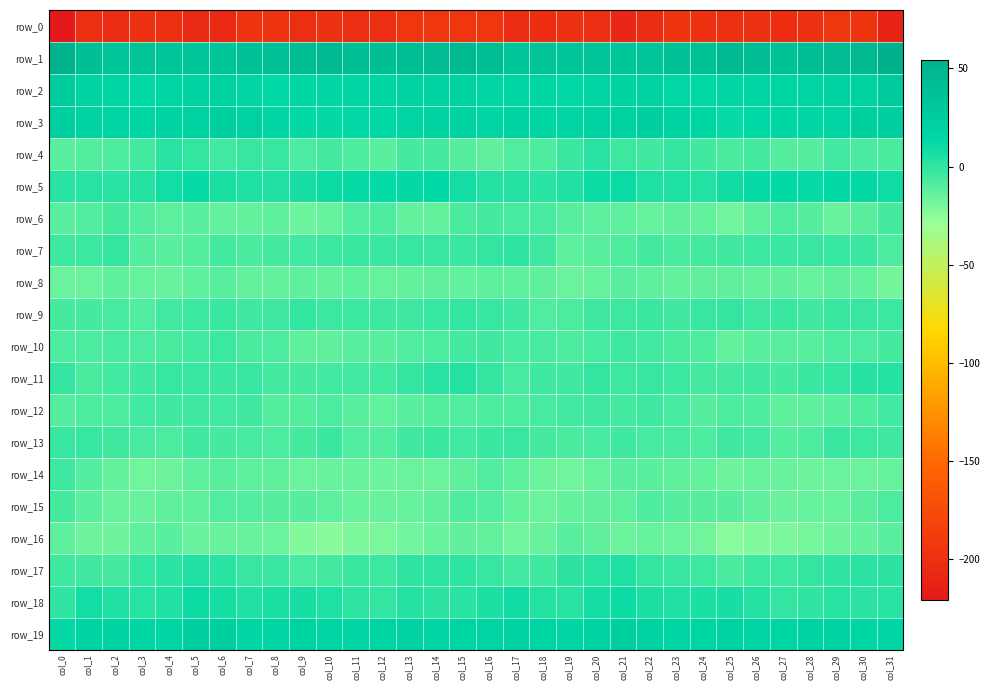

List the labels in order of row_19 value, smallest first.

col_0, col_19, col_3, col_23, col_7, col_31, col_8, col_11, col_27, col_4, col_30, col_18, col_14, col_15, col_26, col_16, col_24, col_12, col_10, col_1, col_2, col_28, col_9, col_25, col_29, col_20, col_22, col_13, col_17, col_5, col_6, col_21